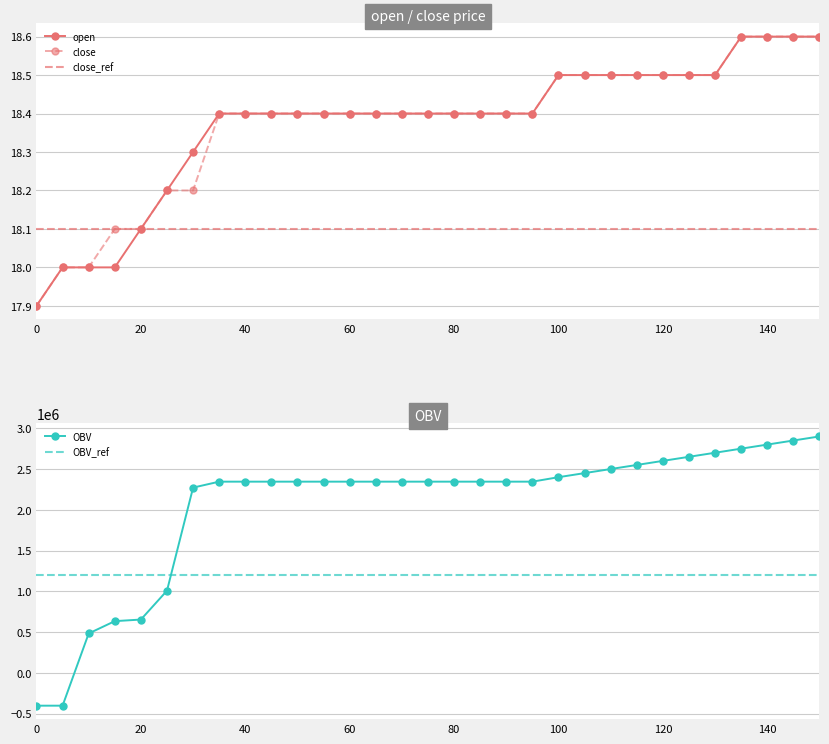

What is the lowest value of the open series?

17.9